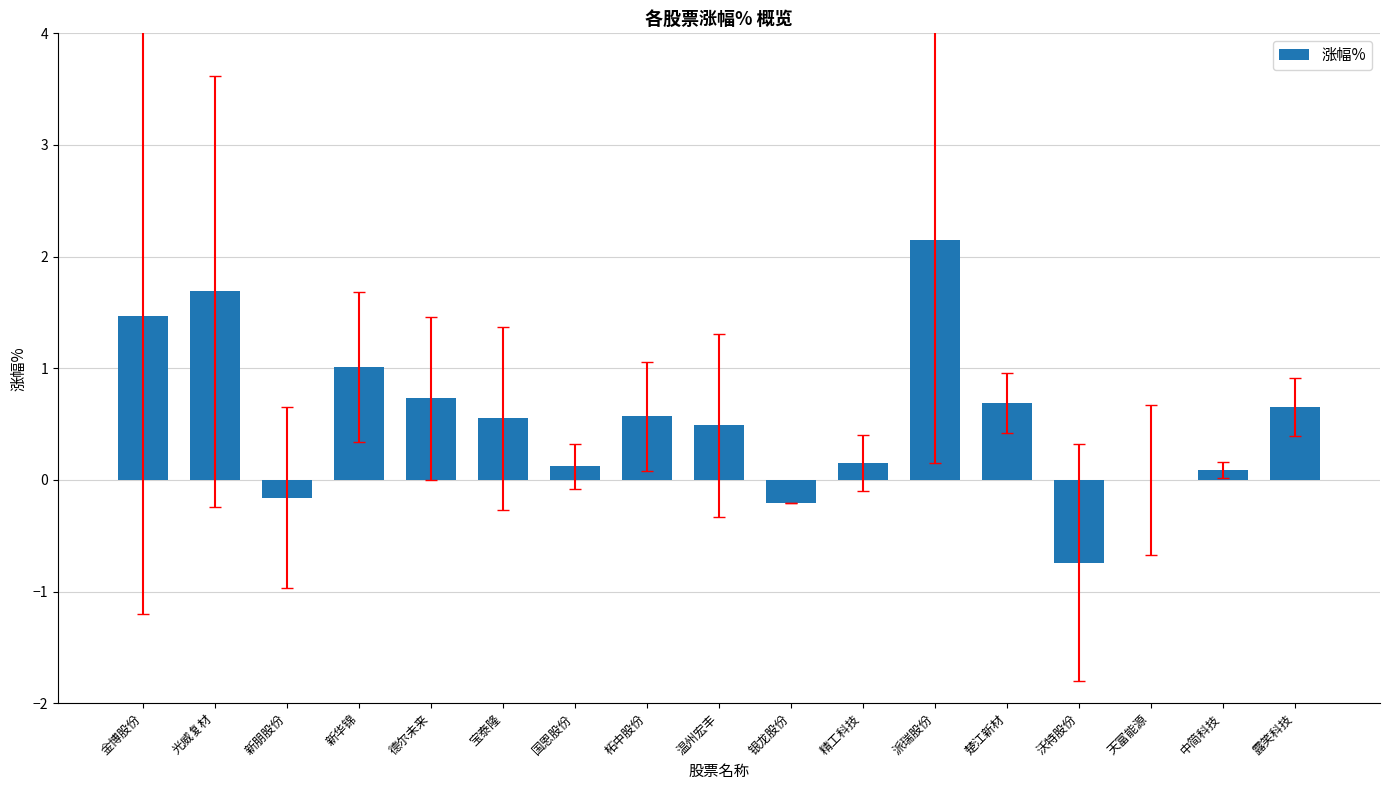

At which category does the chart reach its peak across all series?

派瑞股份